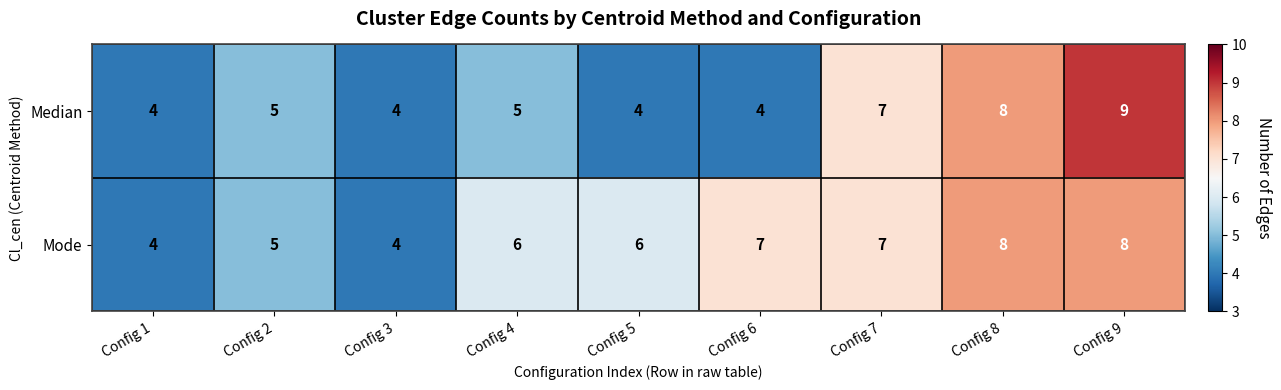

What value does the Median series have at Config 7?

7